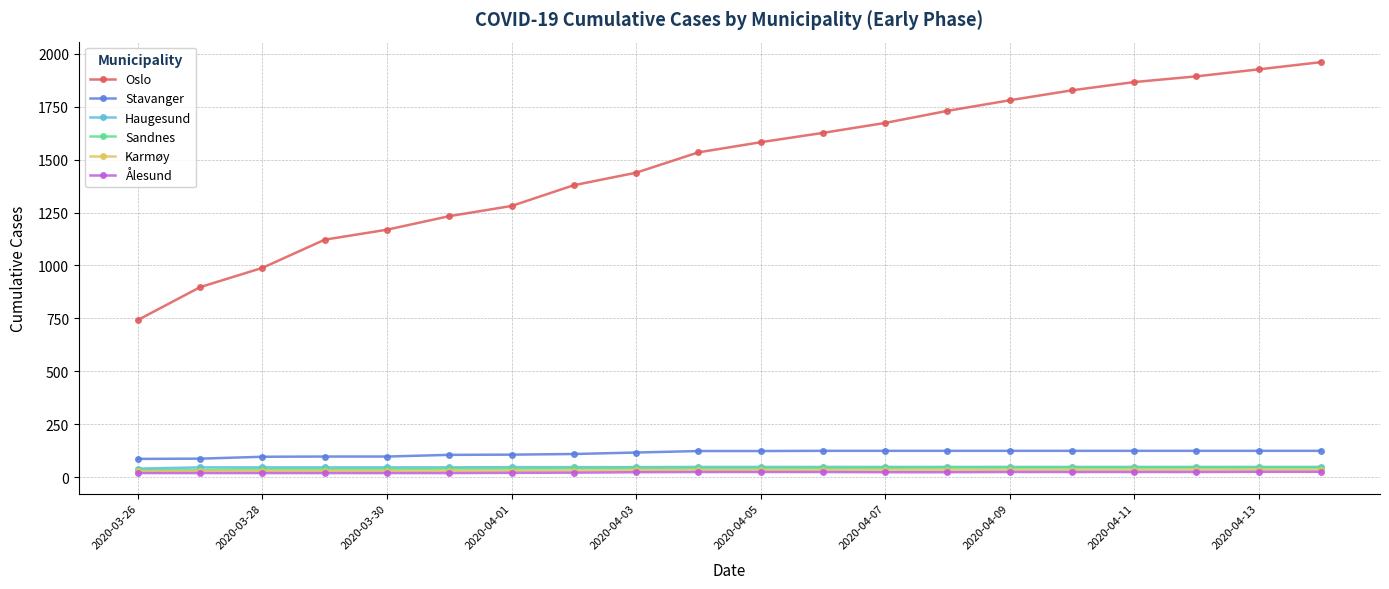

What are all the series names shown in the legend?

Oslo, Stavanger, Haugesund, Sandnes, Karmøy, Ålesund